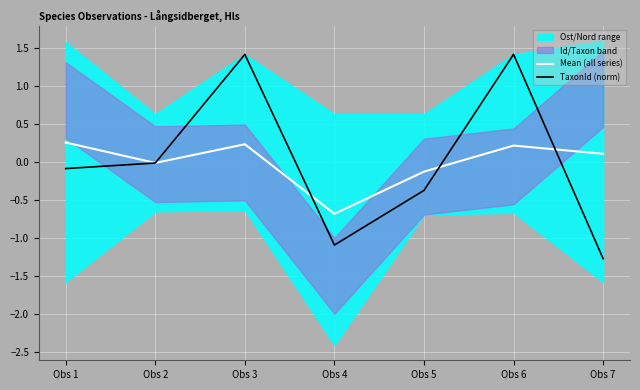

After their last crossing, which series has the higher values: Mean (all series) or TaxonId (norm)?

Mean (all series)